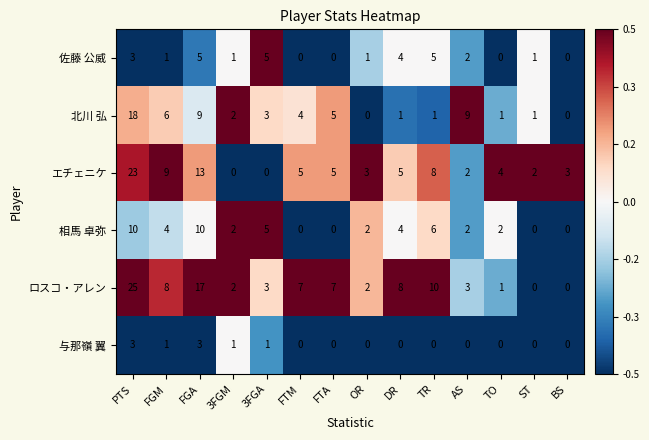

The ロスコ・アレン series shows 3 at AS. True or false?

True